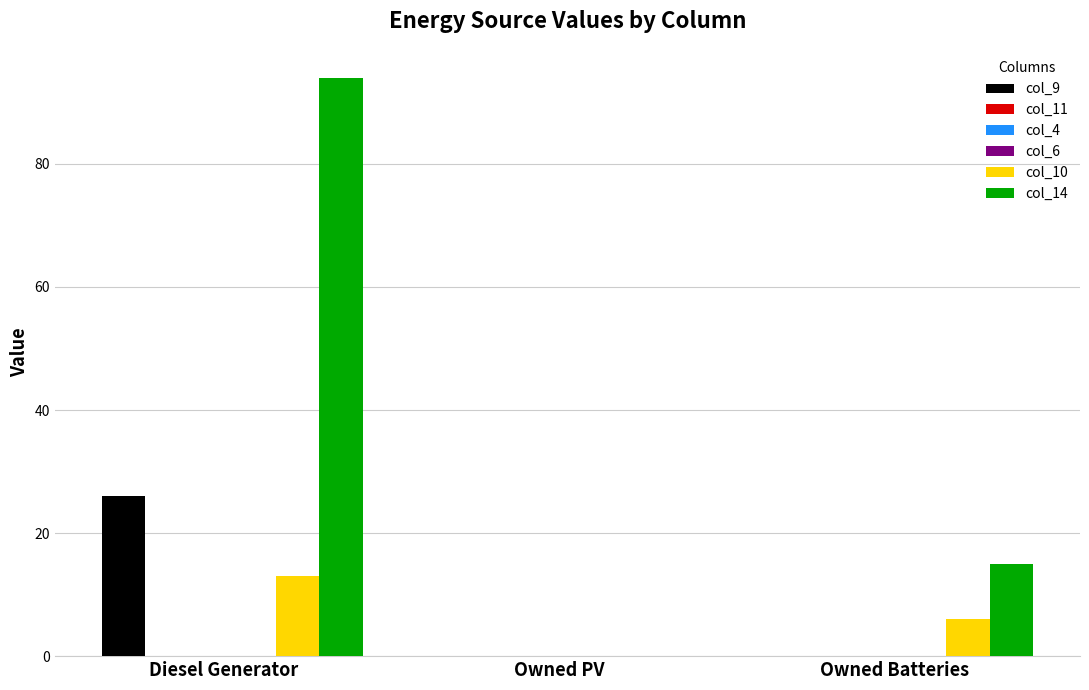

Rank the categories by col_11 value from lowest to highest.

Diesel Generator, Owned PV, Owned Batteries